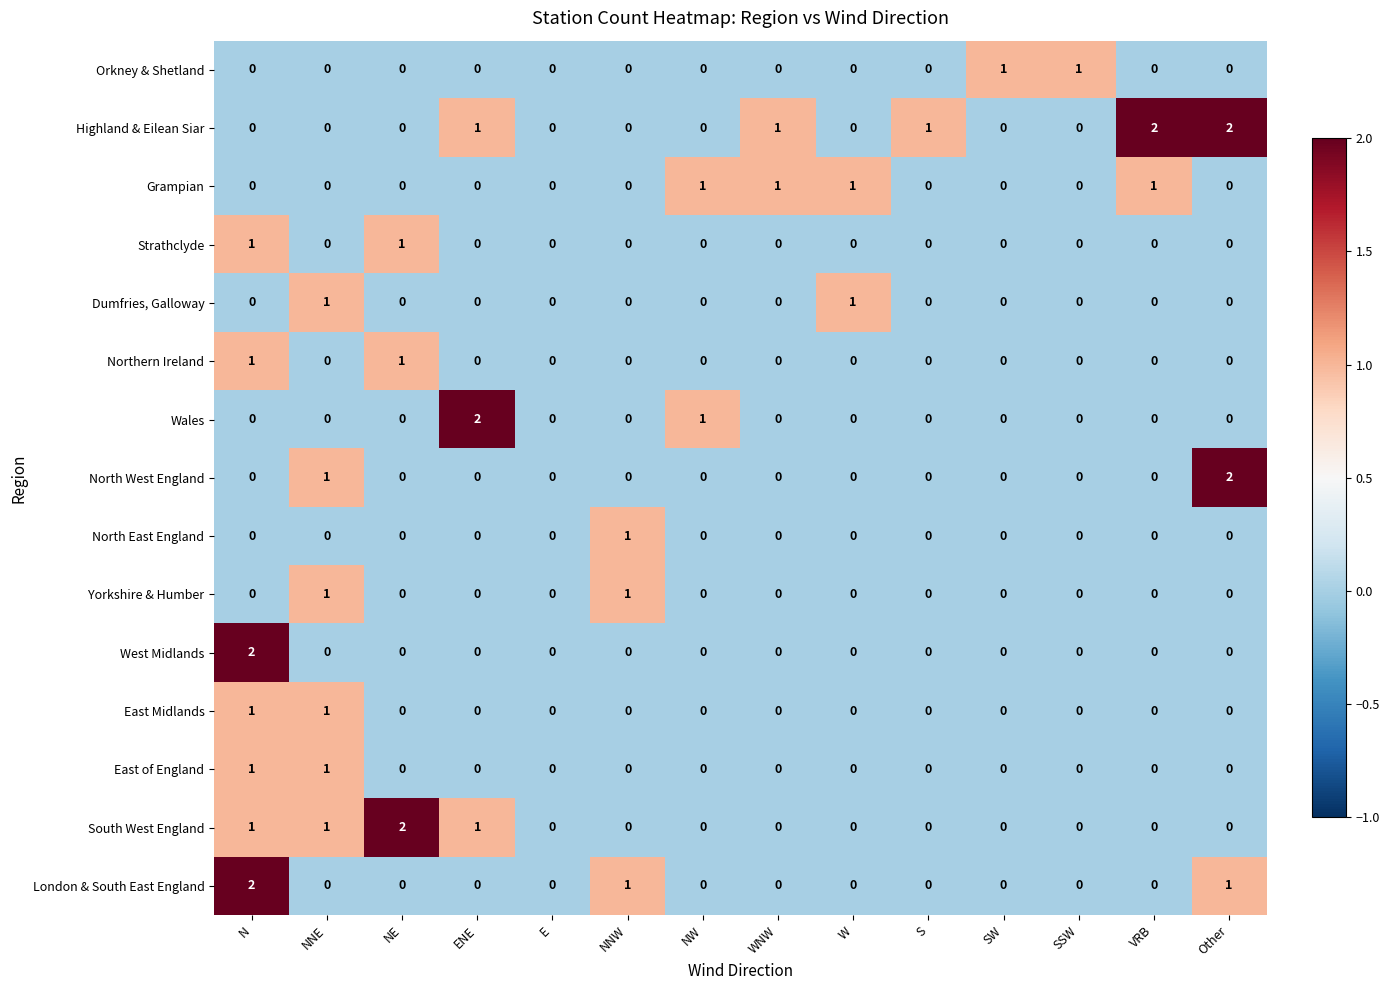

Is it true that Yorkshire & Humber equals 0 at S?

True